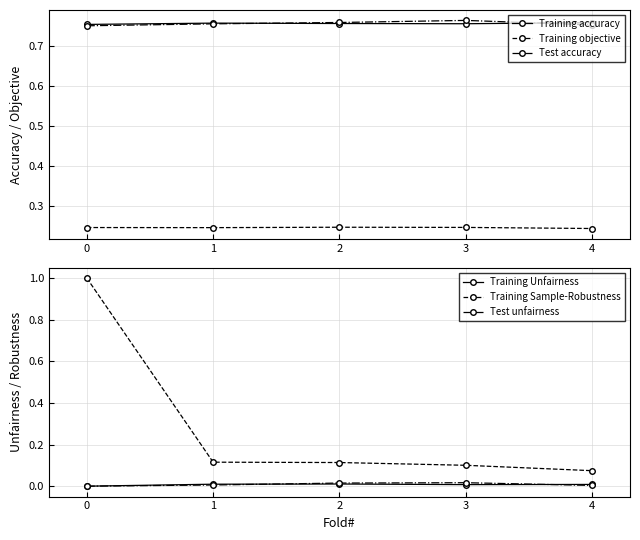

True or false: Test accuracy has more than 1 interior local peaks.

False